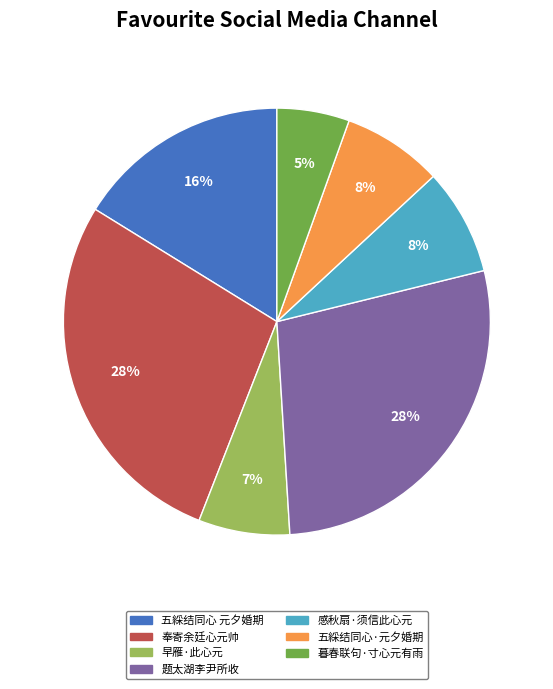

Combined, do 暮春联句·寸心元有雨 and 五綵结同心·元夕婚期 account for over 50%?

No